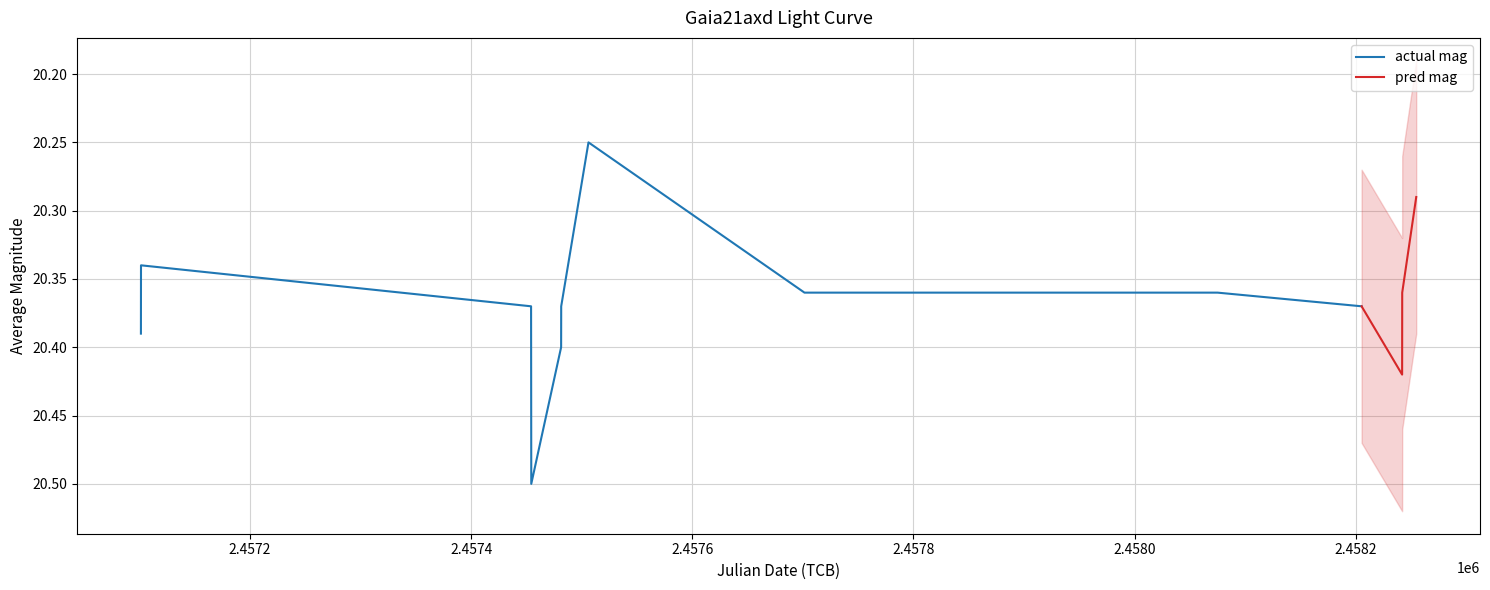

Reading left to right, what are all the values shown in this chart?

0=20.4	1=20.3	2=20.4	3=20.5	4=20.4	5=20.4	6=20.2	7=20.4	8=20.4	9=20.4	10=20.4	11=20.4	12=20.3	13=20.4	14=20.4	15=20.4	16=20.4	17=20.4	18=20.3	19=20.4